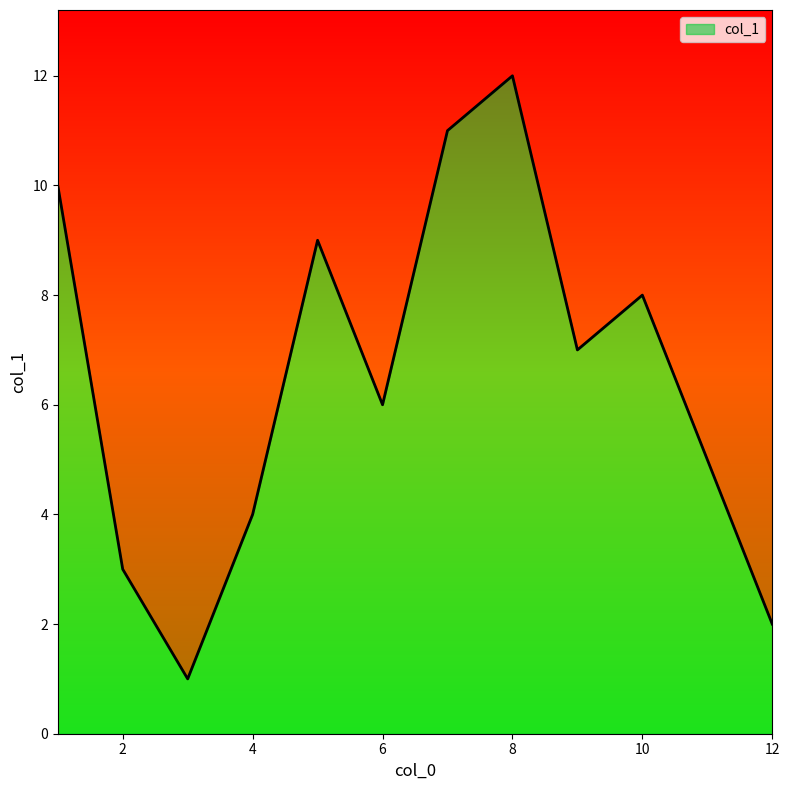

At which label is the value closest to 6?

6